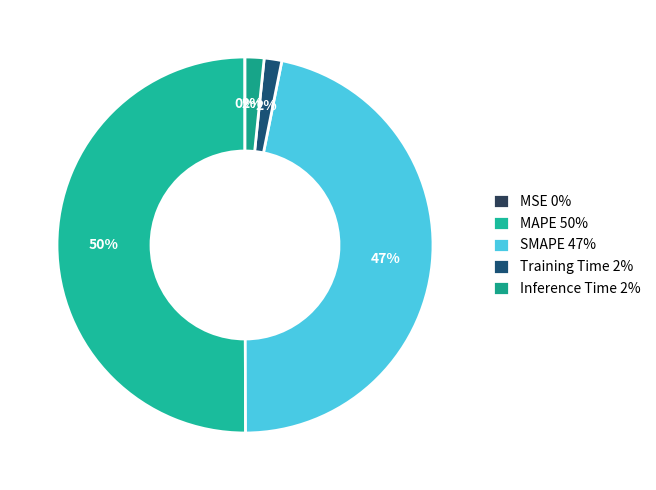

How much of the chart is everything except Inference Time?

98.4%